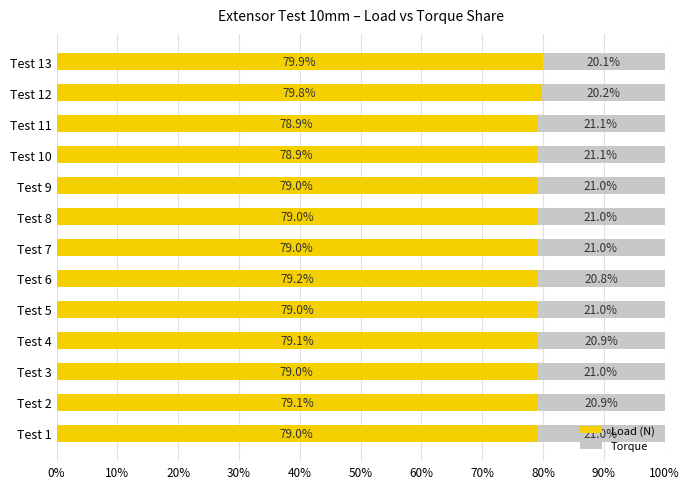

What is the sum of all Load (N) values?

1028.9